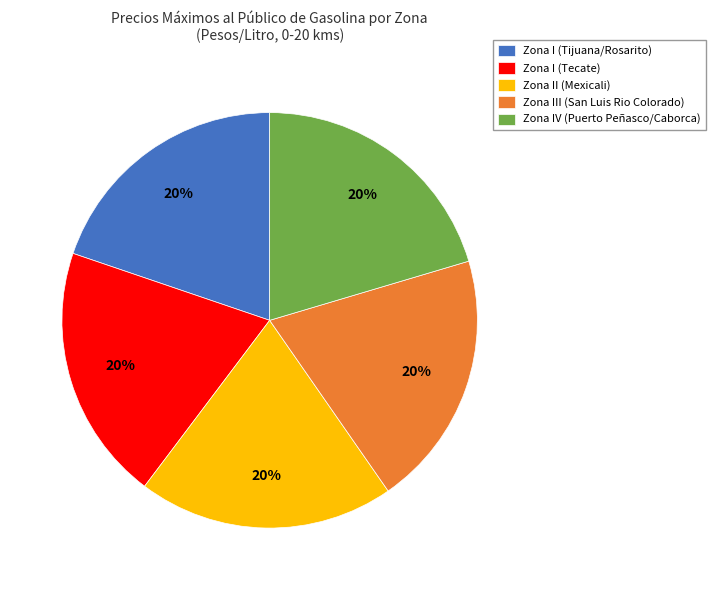

Is it true that Zona II (Mexicali) is 20% of the pie?

True